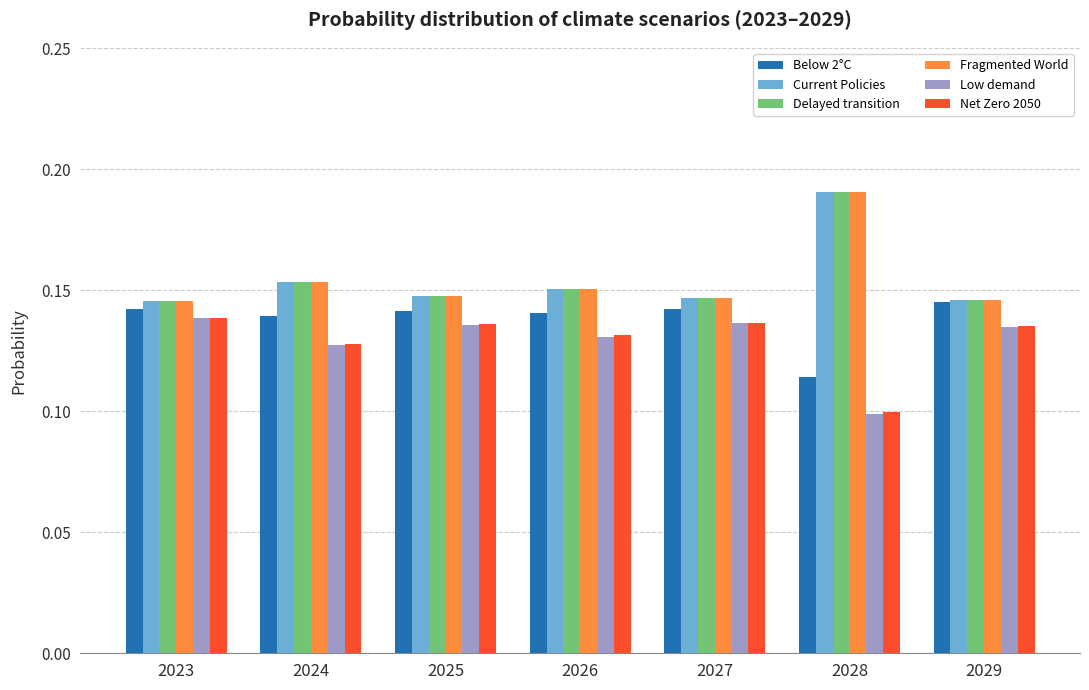

True or false: Net Zero 2050 has a value of 0.1 at 2023.

True